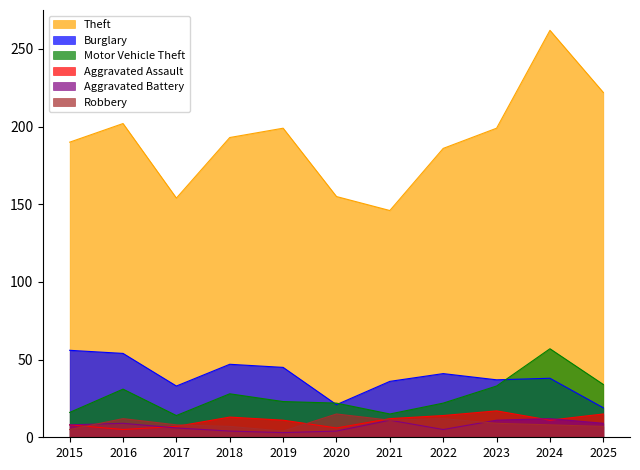

The value of Aggravated Battery at 2025 is 15. True or false?

False